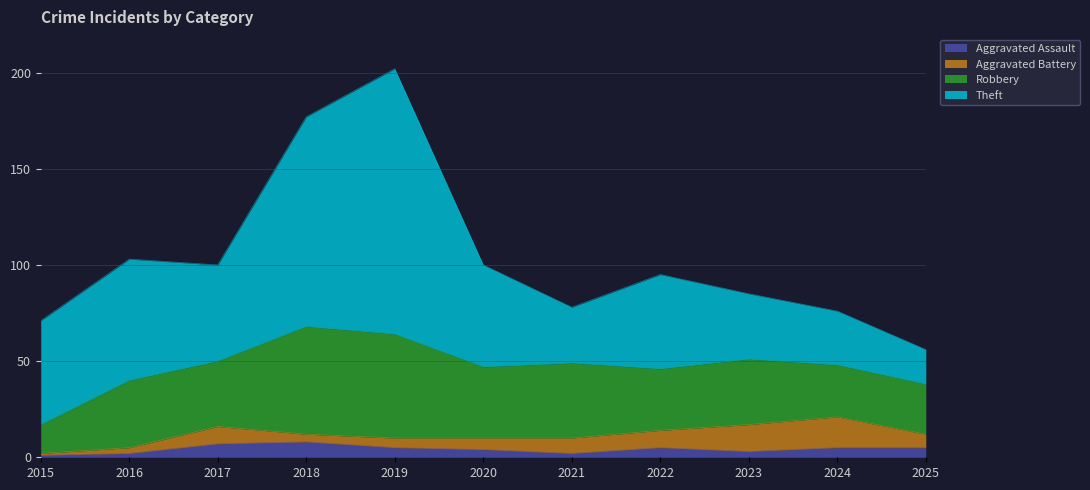

Is it true that Robbery equals 32 at 2019?

False